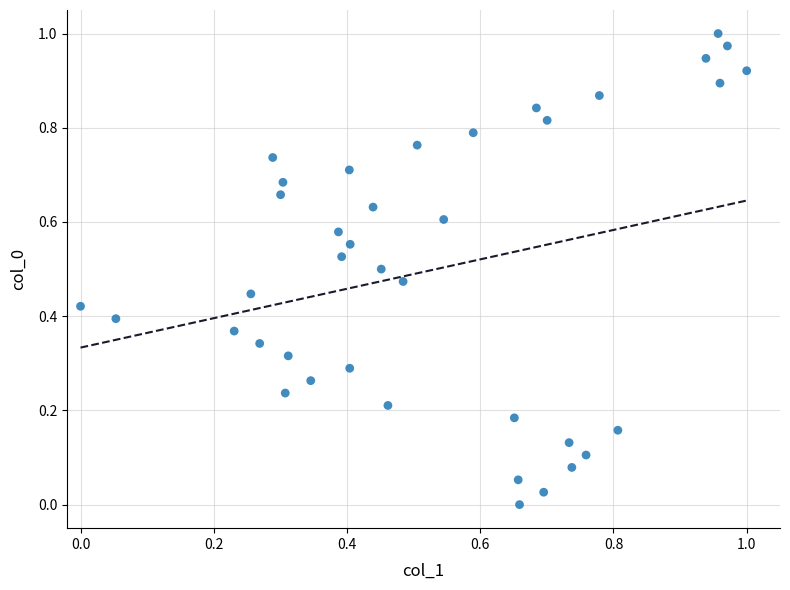

How many points are shown in the scatter plot?

39